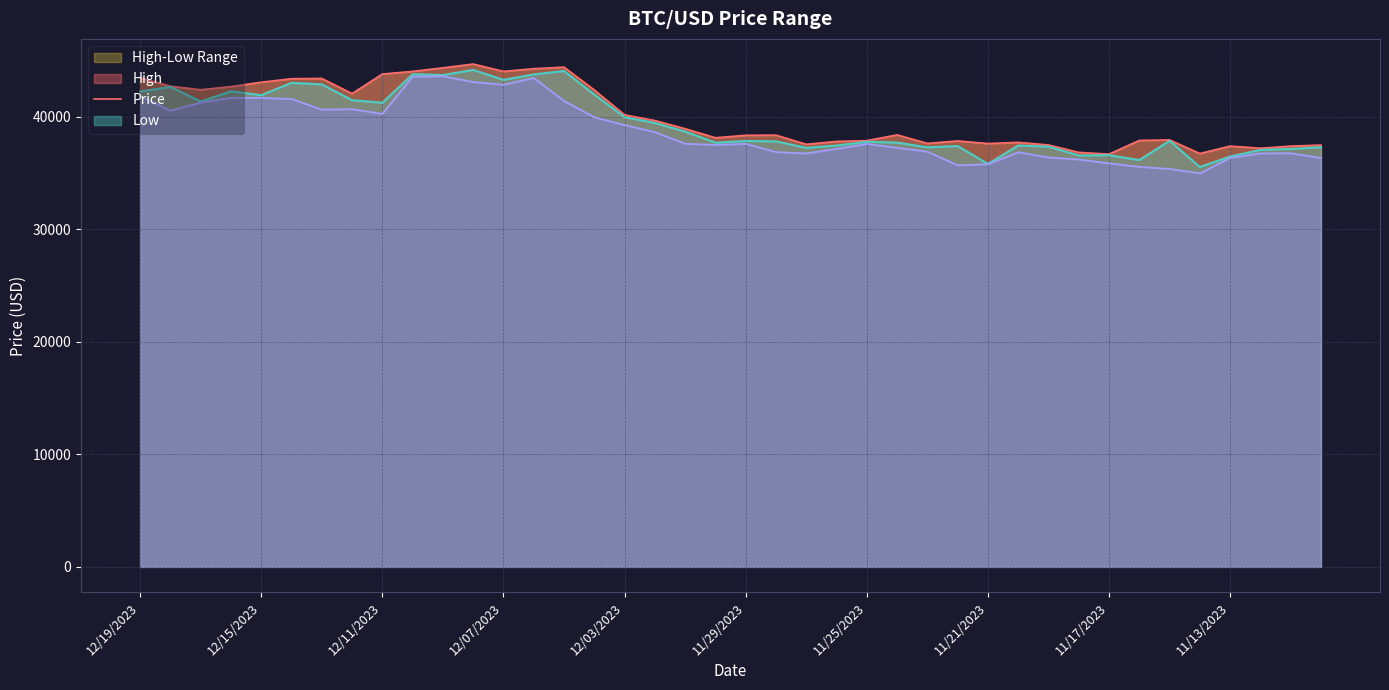

True or false: High has a value of 16523.3 at 11/20/2023.

False